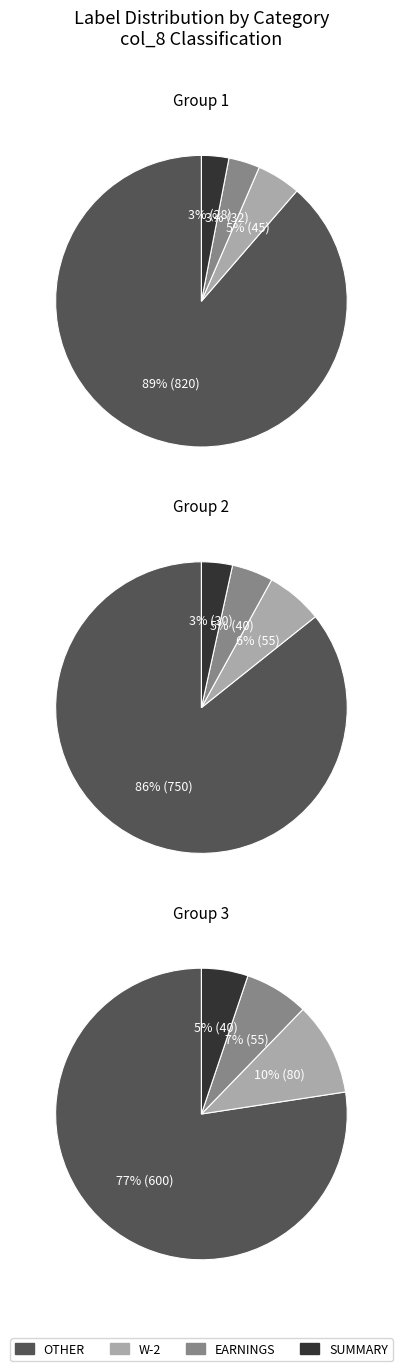

Is the sum of ADP and OTHER greater than half?

Yes